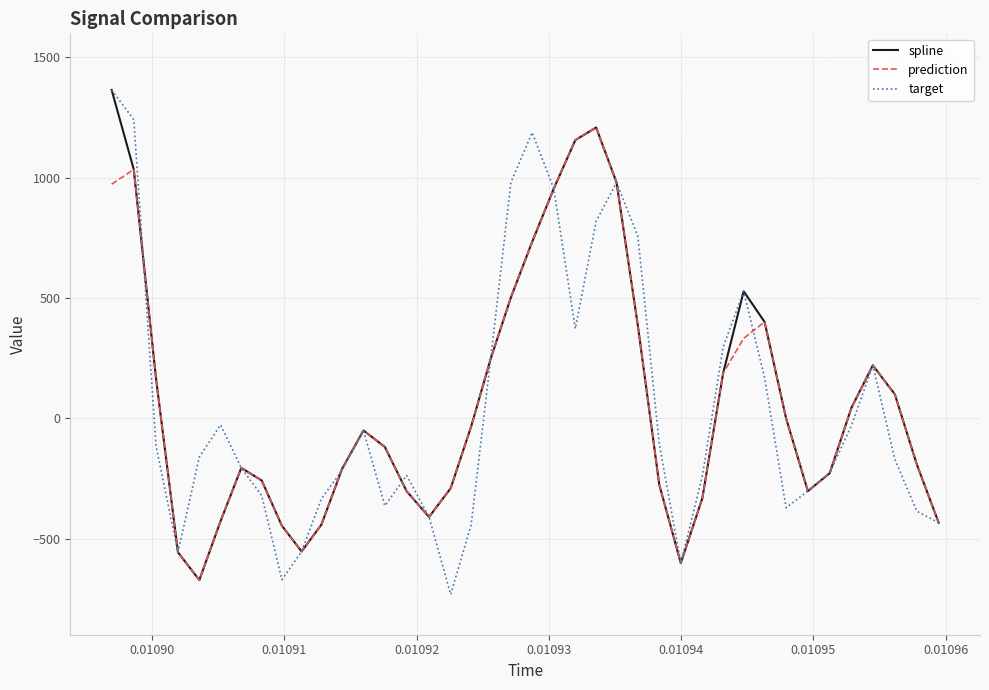

What is the lowest value of the prediction series?

-672.9